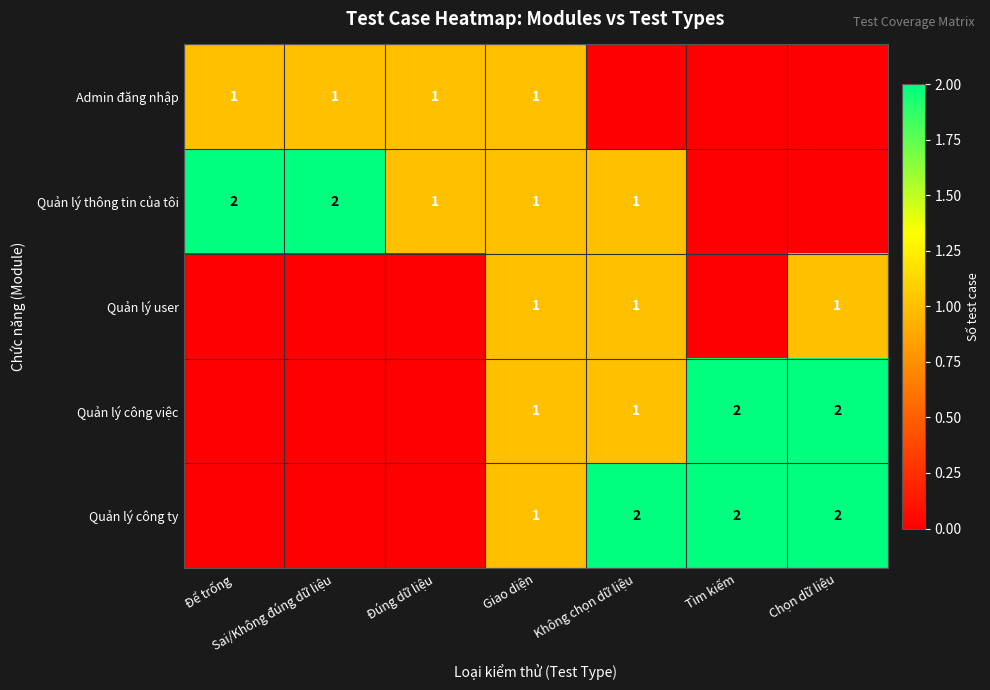

Is the value of Quản lý user at Không chọn dữ liệu greater than the value of Quản lý công ty at Tìm kiếm?

No